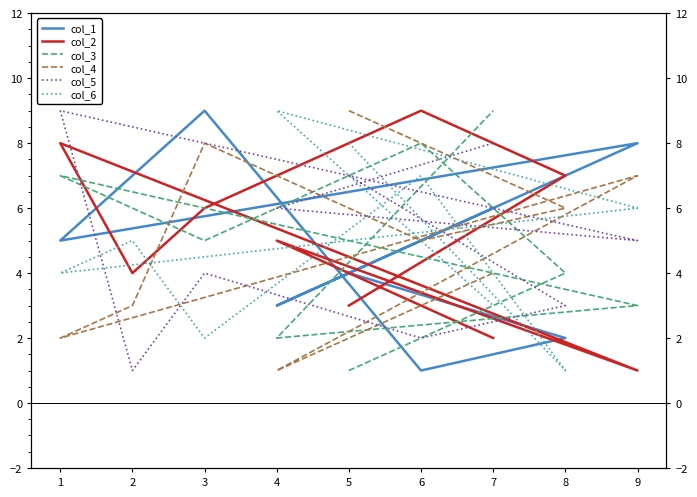

How many intersections are there between col_5 and col_4?

3